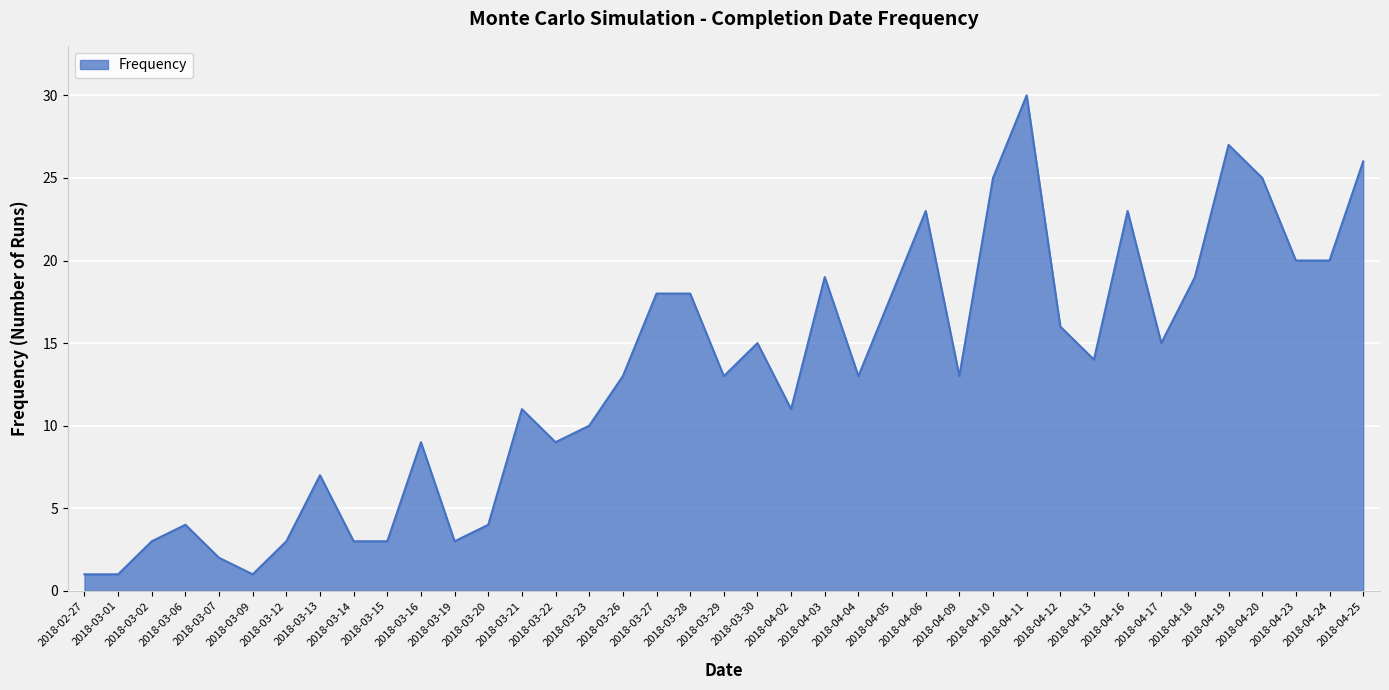

How many lines are shown in the chart?

1